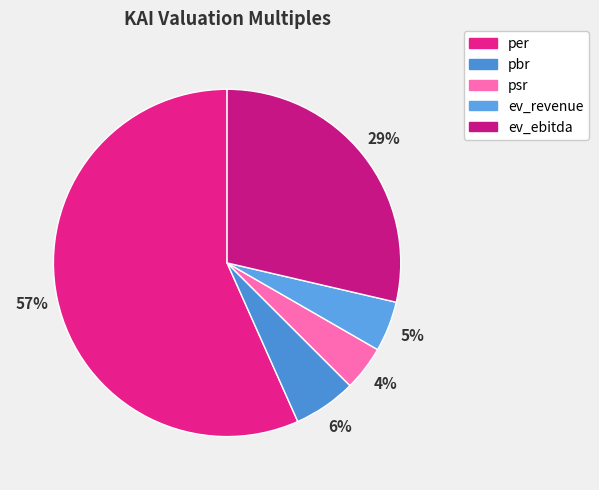

What is the largest slice in the pie chart?

per